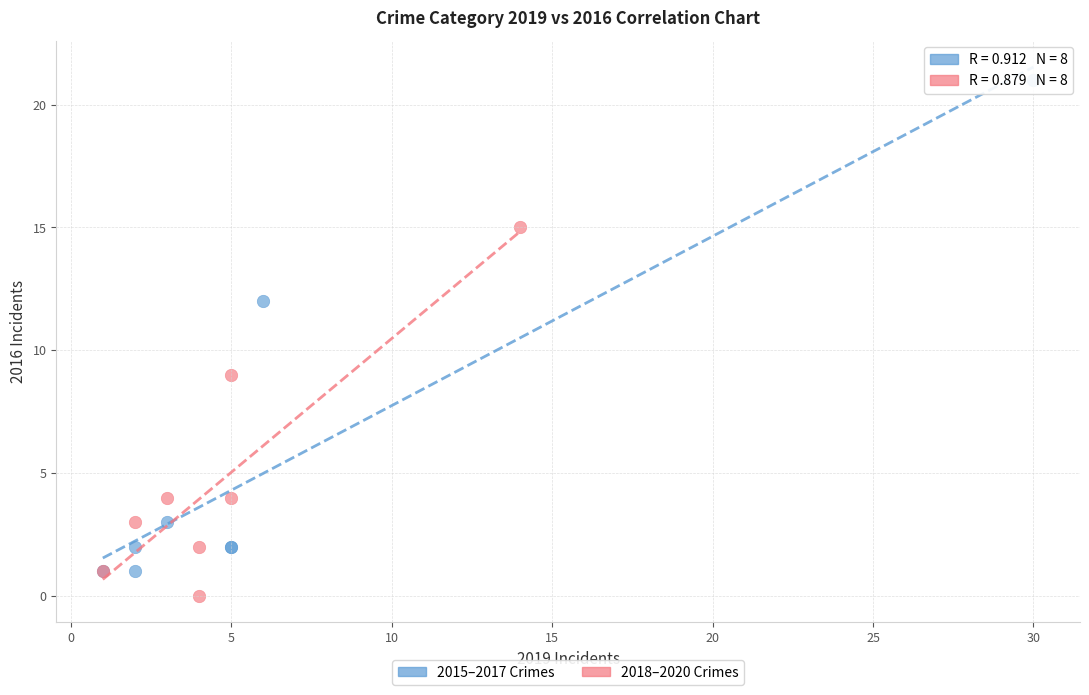

Which series contains the lowest Y value?

2018–2020 Crimes